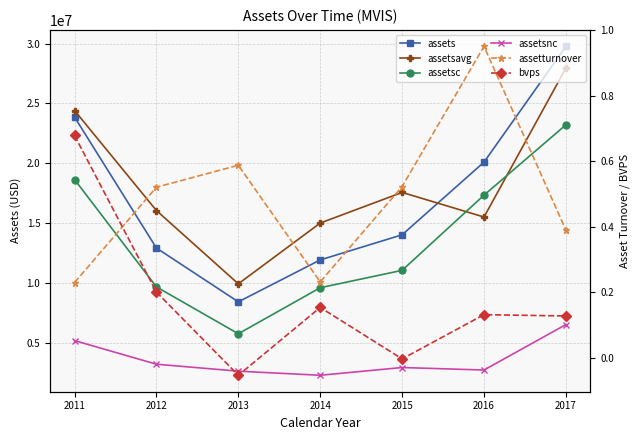

What is the maximum value shown in the chart?

29767000.0